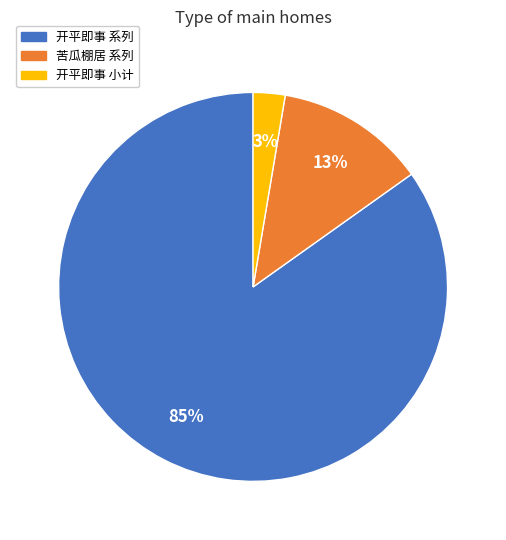

Between 开平即事 系列 and 开平即事 小计, which is larger?

开平即事 系列